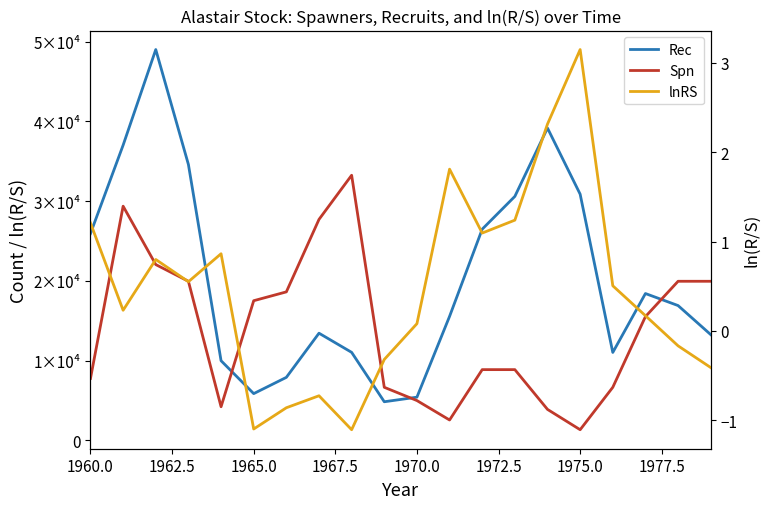

How many negative values does the lnRS series have?

7